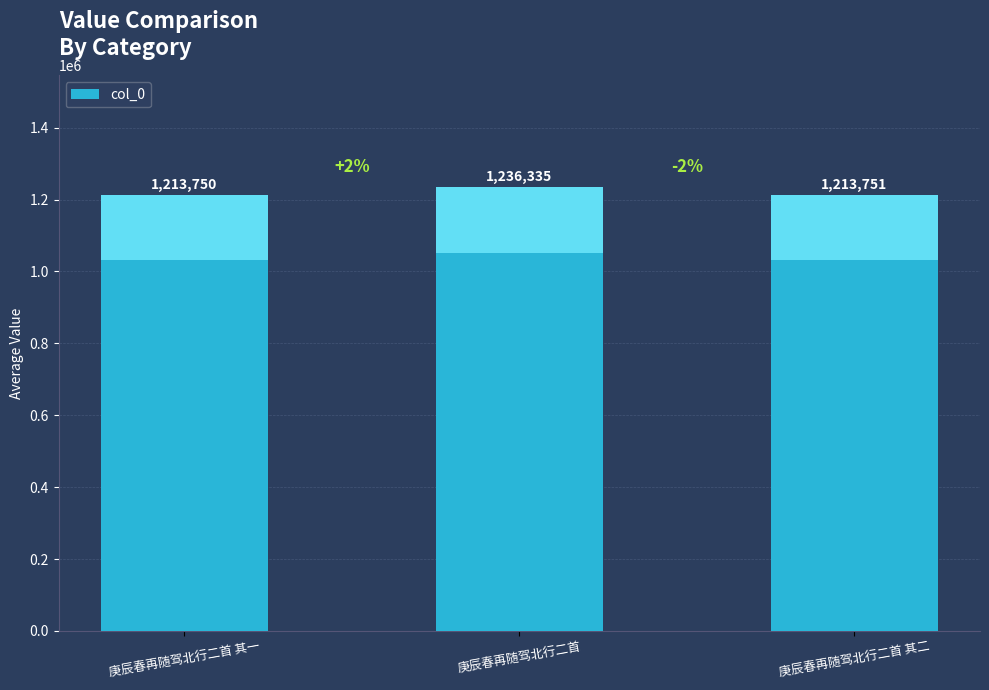

What is the difference between the maximum and minimum values?

22585